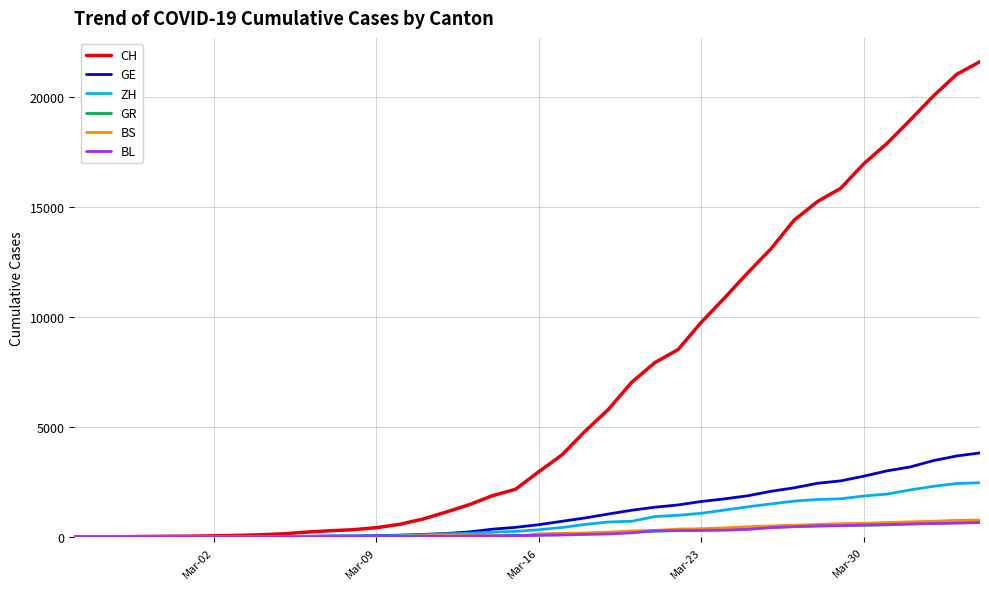

Which series has the widest spread of values?

CH